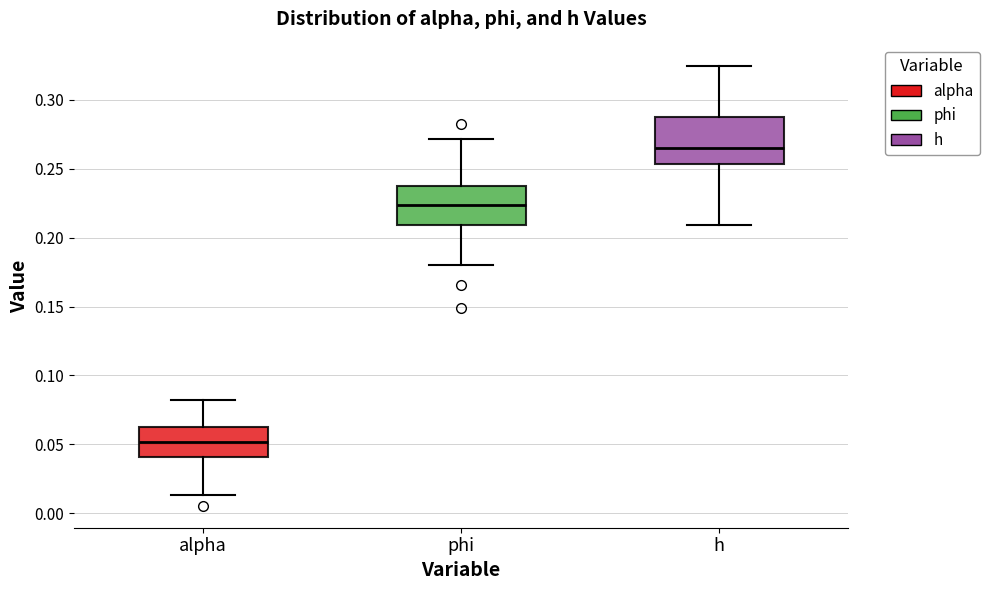

Comparing the boxes themselves (not the whiskers), which one is the tallest?

h